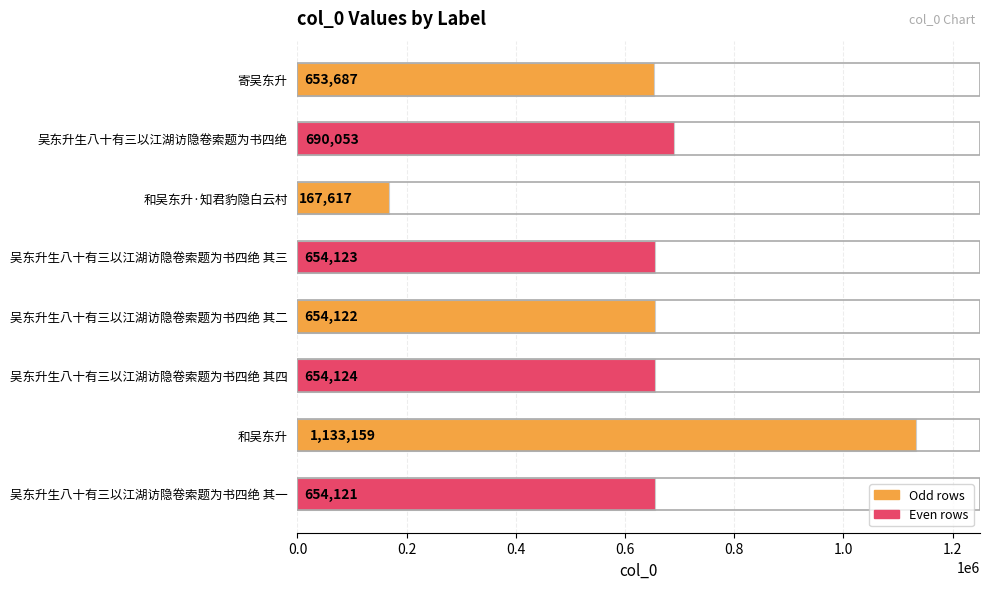

Approximately how many times larger is the value at 寄吴东升 compared to 和吴东升·知君豹隐白云村?

3.9